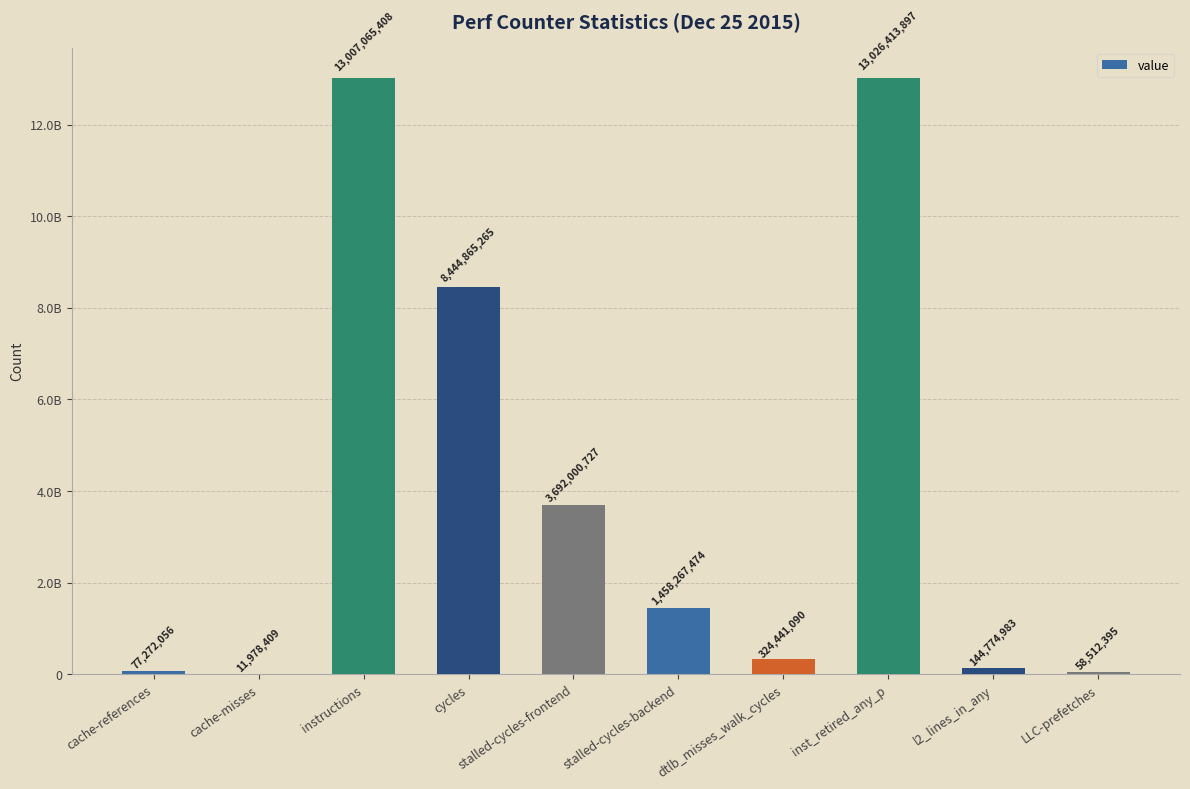

The value at cycles is 8444865265. True or false?

True